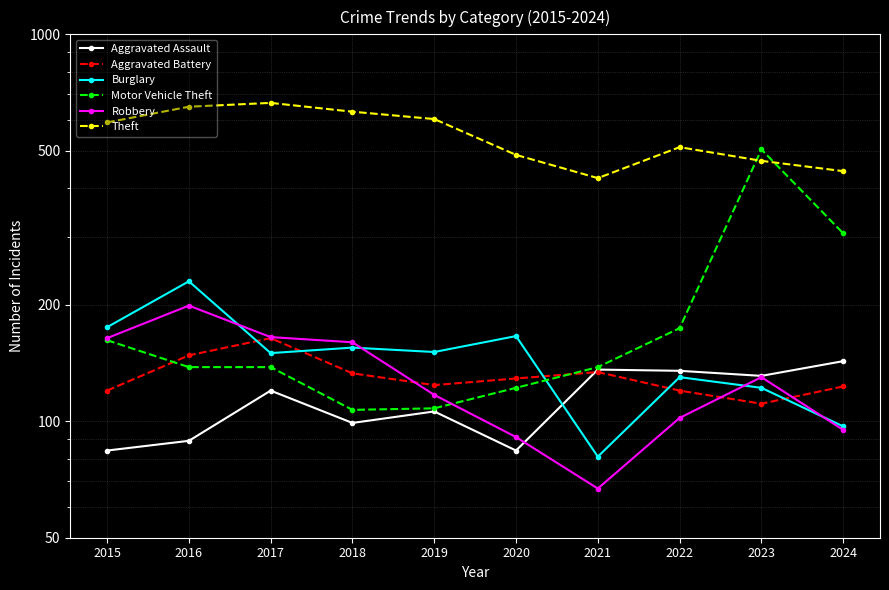

What are all the series names shown in the legend?

Aggravated Assault, Aggravated Battery, Burglary, Motor Vehicle Theft, Robbery, Theft